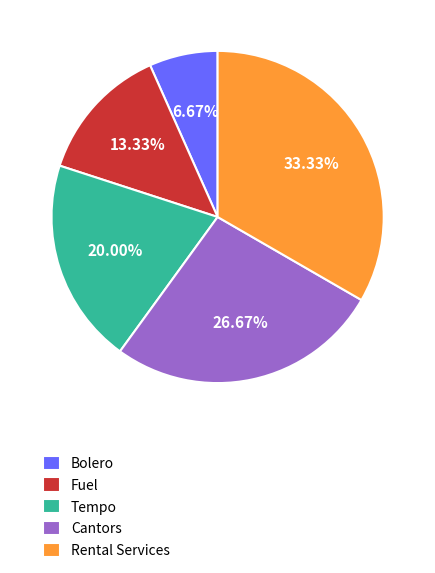

Rank the categories by value from highest to lowest.

Rental Services, Cantors, Tempo, Fuel, Bolero